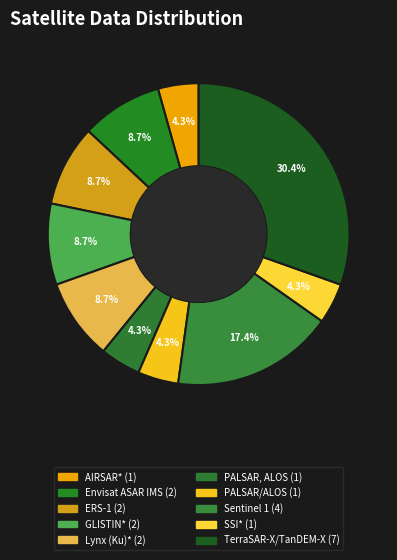

Rank the categories by value from lowest to highest.

AIRSAR*, PALSAR, ALOS, PALSAR/ALOS, SSI*, Envisat ASAR IMS, ERS-1, GLISTIN*, Lynx (Ku)*, Sentinel 1, TerraSAR-X/TanDEM-X